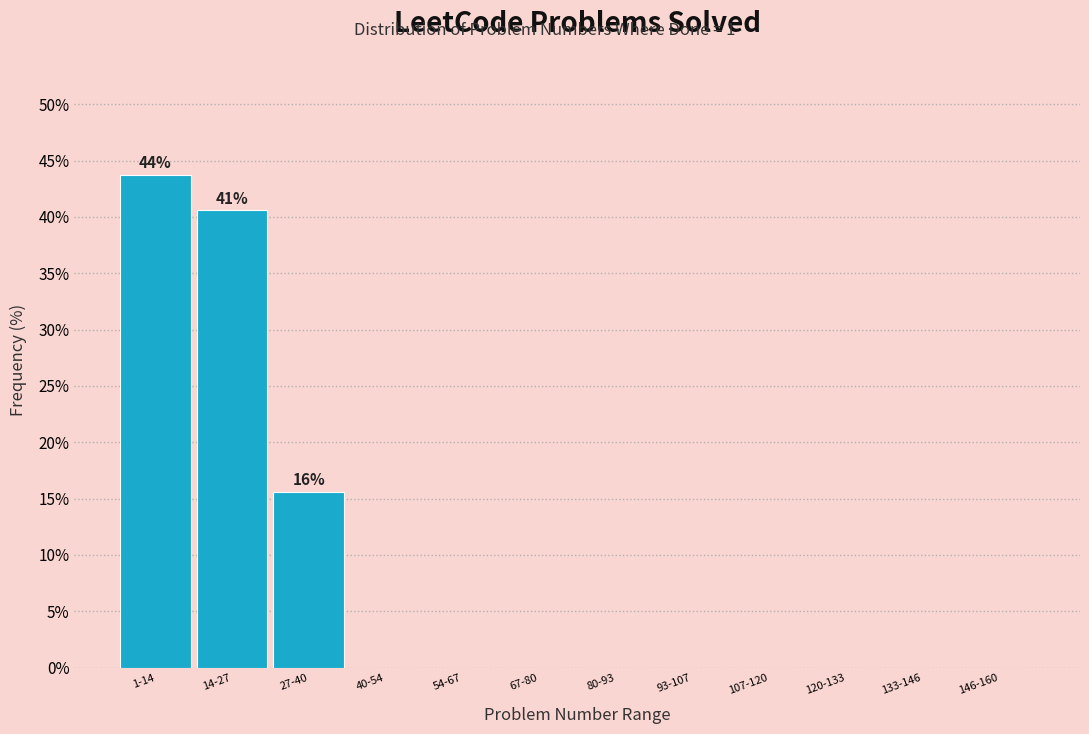

Reading left to right, list all the values displayed in this chart.

1-14=43.8	14-27=40.6	27-40=15.6	40-54=0.0	54-67=0.0	67-80=0.0	80-93=0.0	93-107=0.0	107-120=0.0	120-133=0.0	133-146=0.0	146-160=0.0